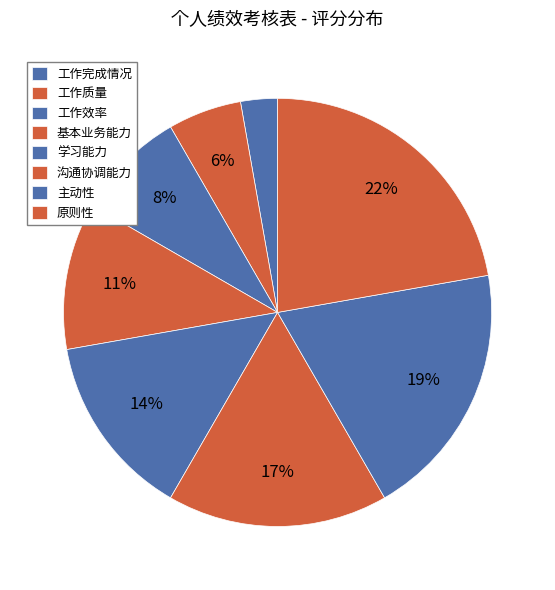

Count the number of slices in the pie.

8